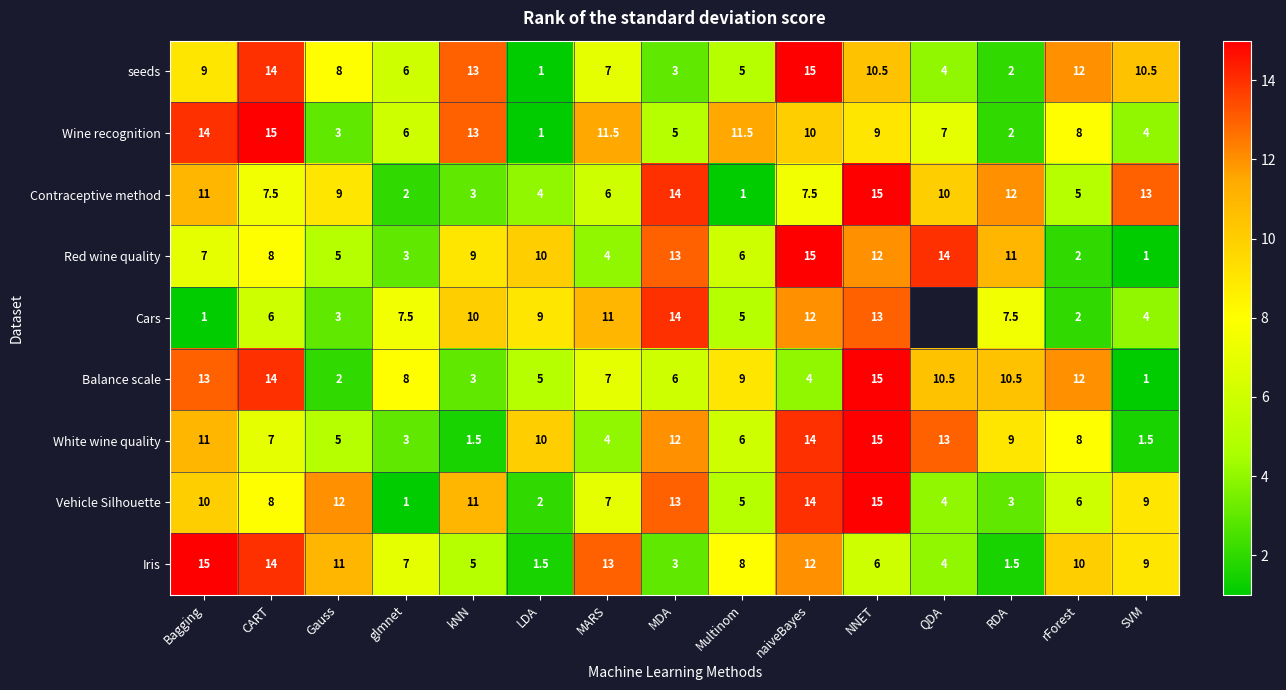

How many distinct data groups are displayed?

9